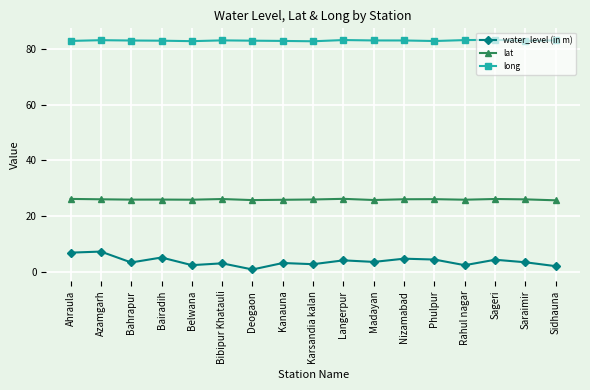

List the series in order of their overall mean, lowest first.

water_level (in m), lat, long